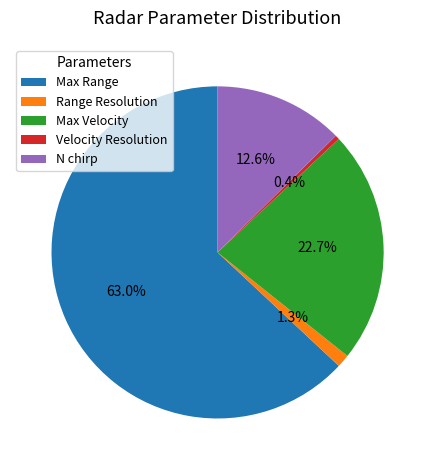

Rank the categories by value from lowest to highest.

Velocity Resolution, Range Resolution, N chirp, Max Velocity, Max Range